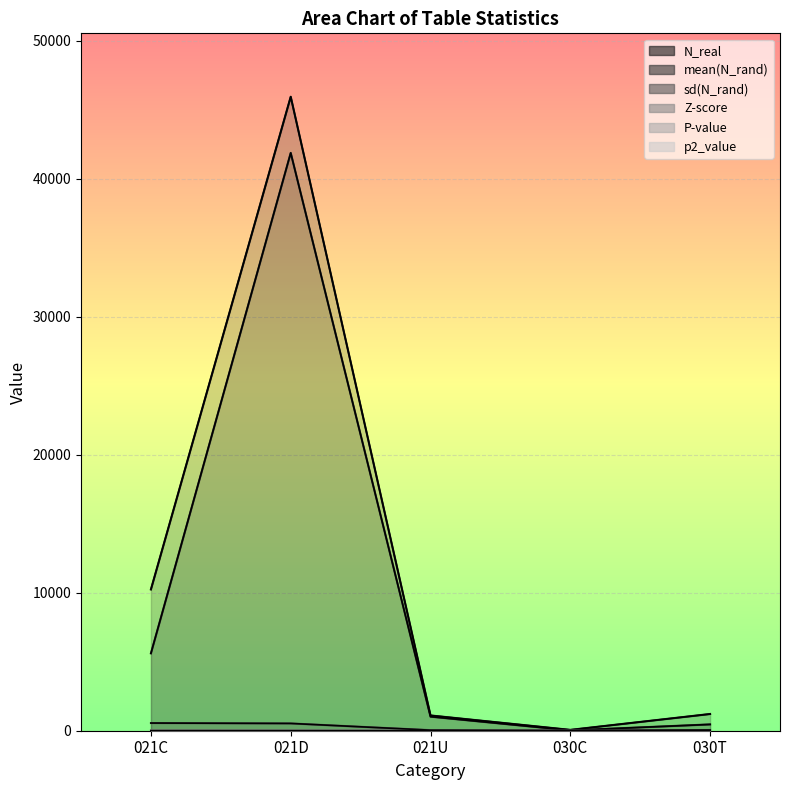

Which series changed the most between 030C and 030T?

N_real